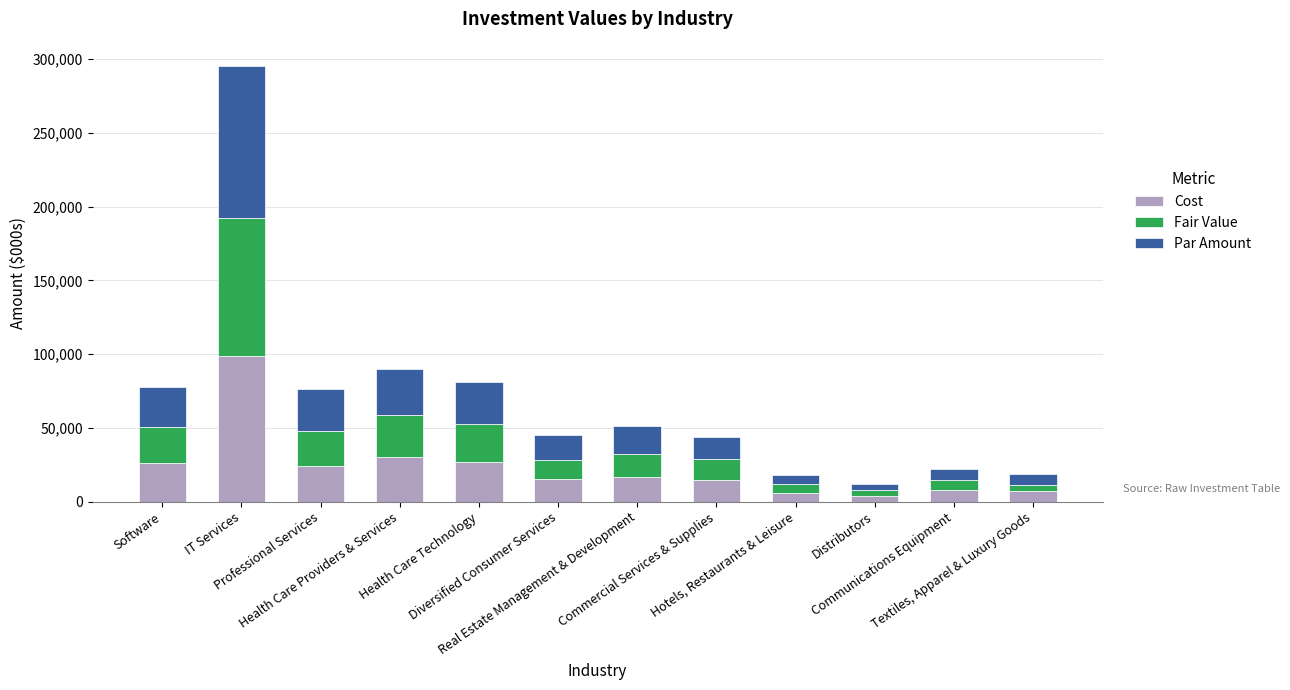

What is the difference between the maximum and second lowest values in the Cost series?

92540